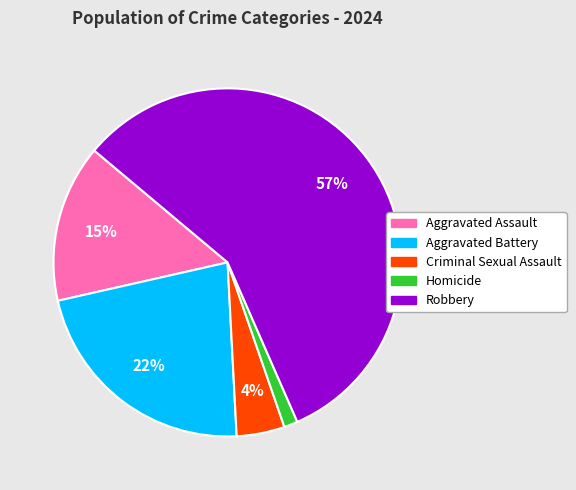

To the nearest percent, what is the average slice percentage?

20%